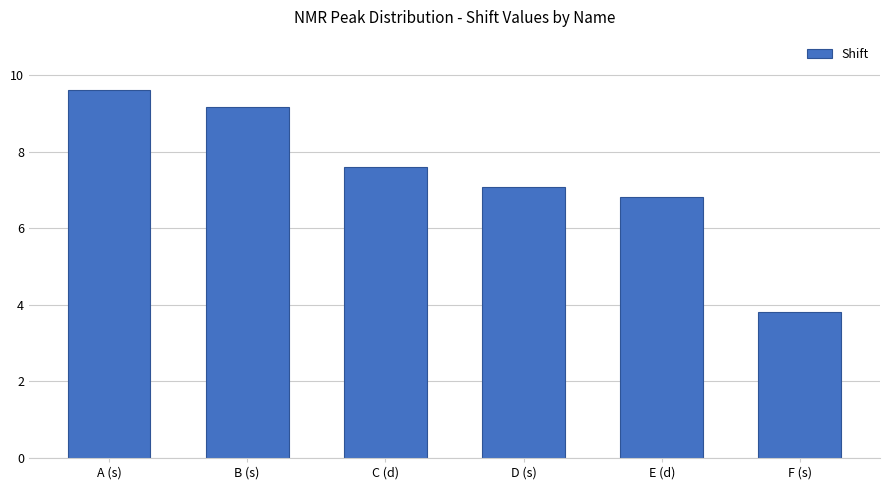

List the labels in order of value, largest first.

A (s), B (s), C (d), D (s), E (d), F (s)